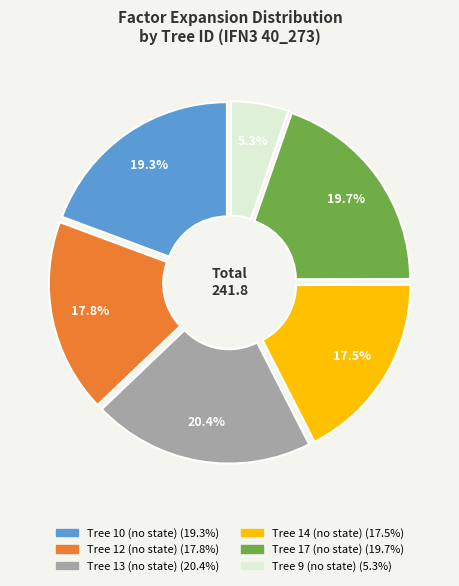

Does any single category account for the majority?

No